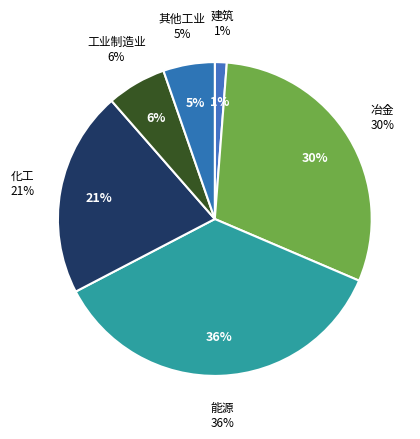

True or false: 化工 accounts for 13% of the total.

False